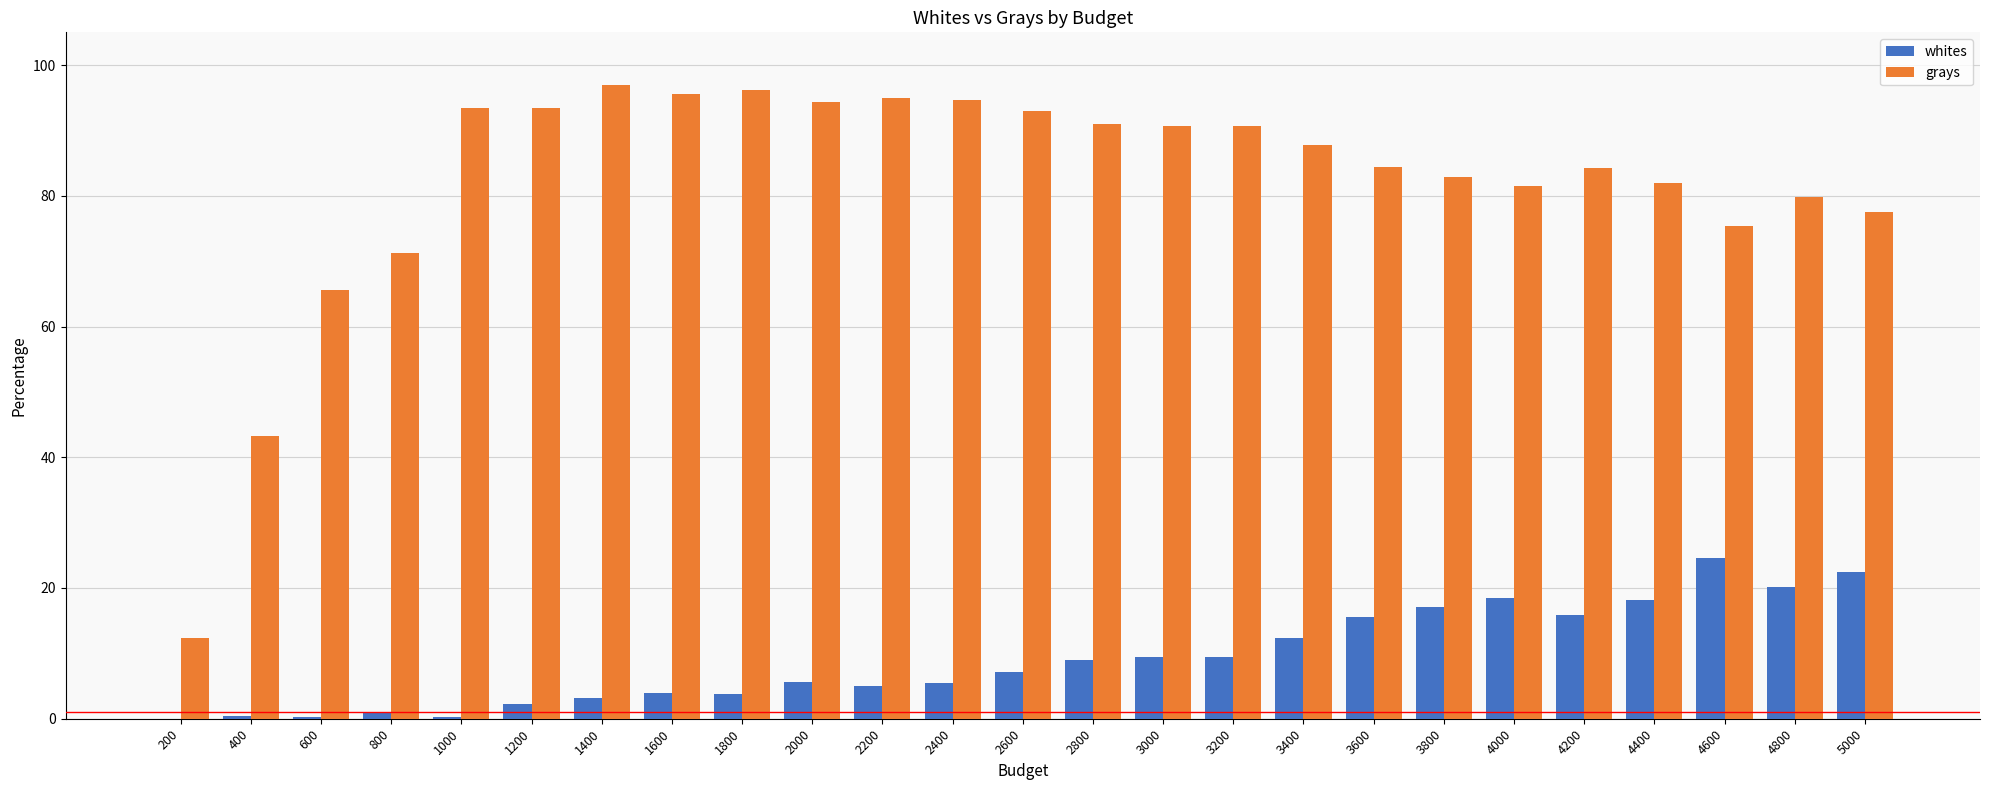

Read the whites value at 1800.

3.8